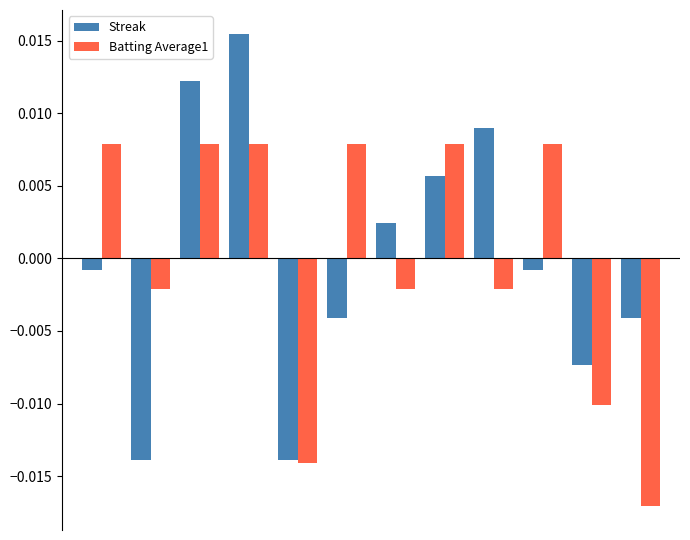

Which series has the largest range (max minus min)?

Streak